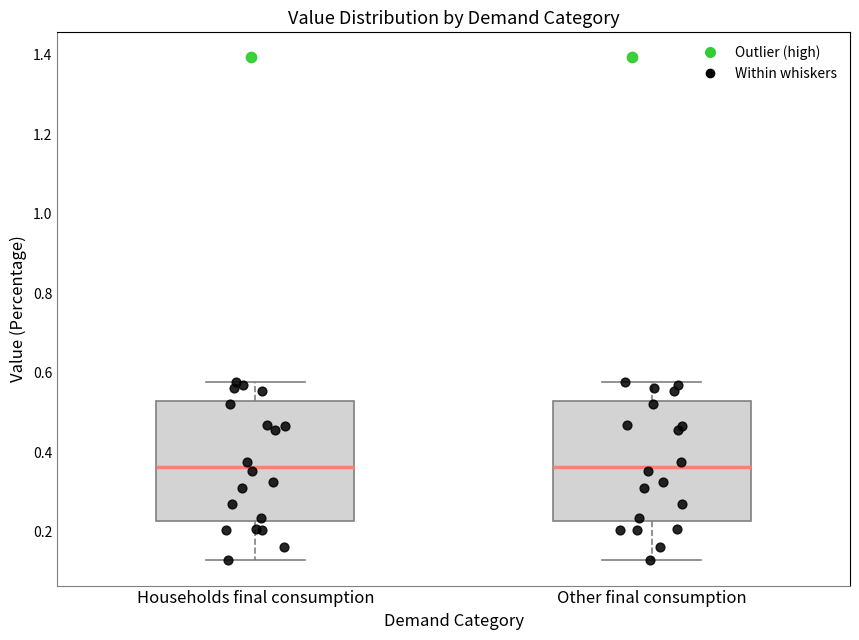

Where does the upper whisker of the box for Households final consumption end on the y-axis? The values are not printed on the chart, so give them approximately, as read against the axis.

0.58